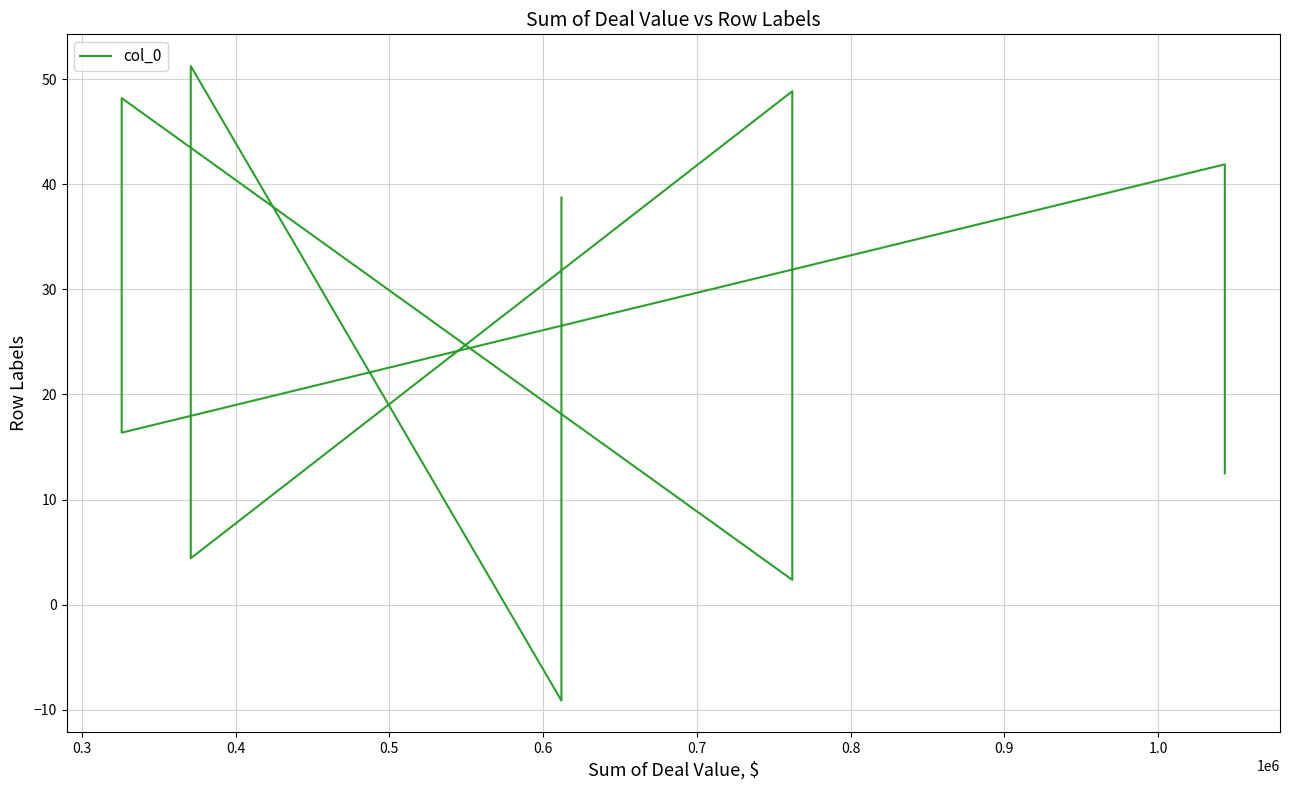

What is the sum of all values?

255.4